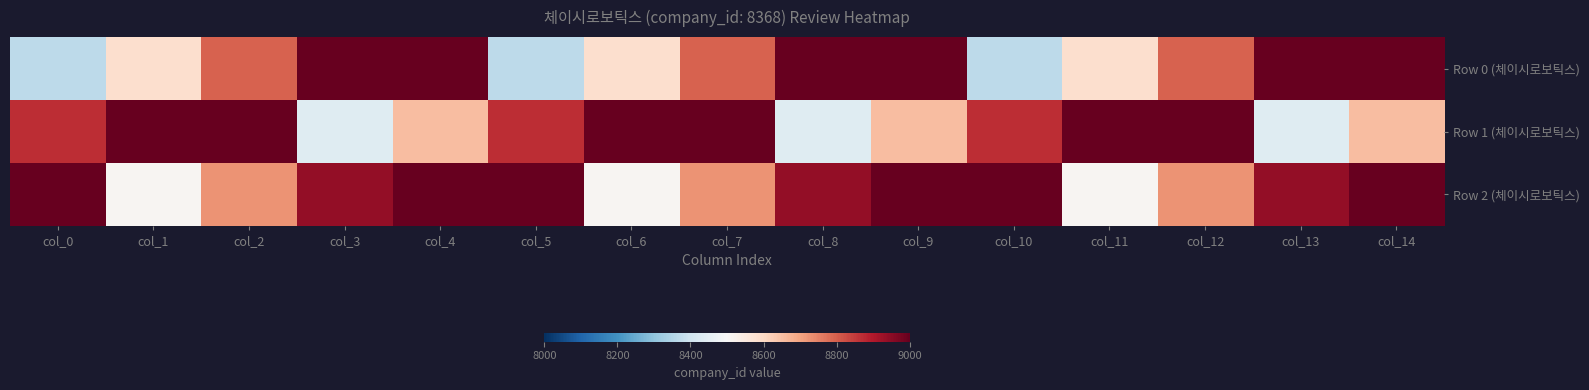

Rank the series by their average value, from highest to lowest.

Row 2 (체이시로보틱스), Row 1 (체이시로보틱스), Row 0 (체이시로보틱스)